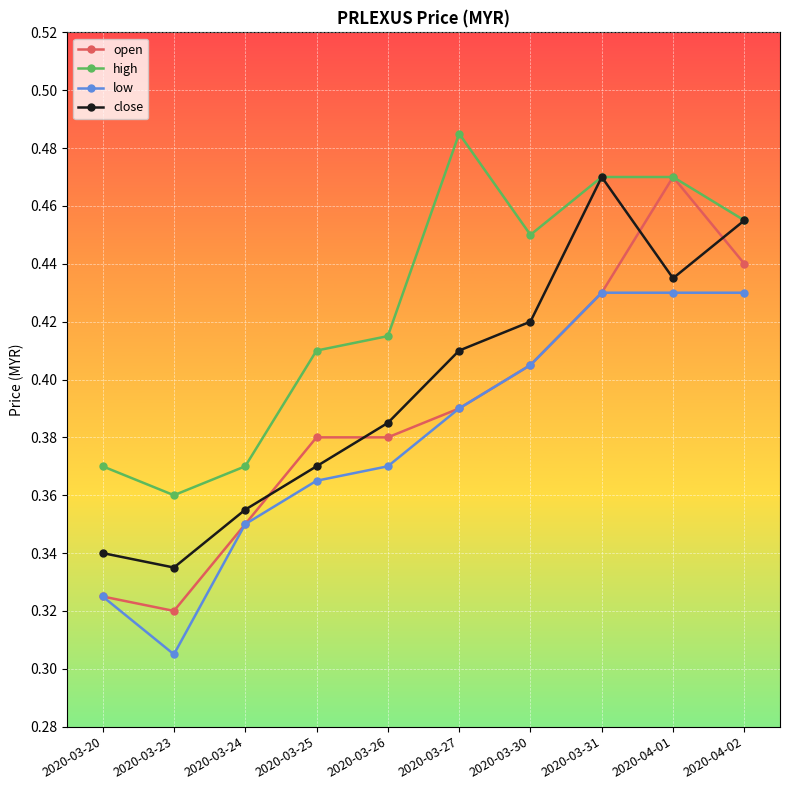

True or false: low and close cross at least once.

False